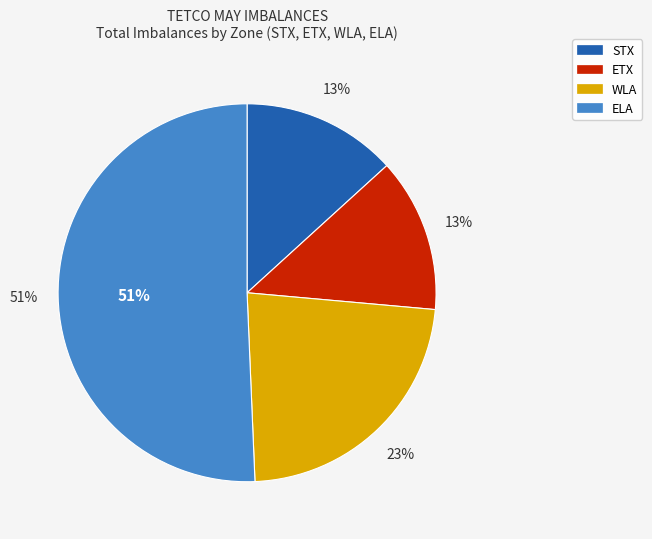

What percentage is the ETX slice, to the nearest percent?

13%